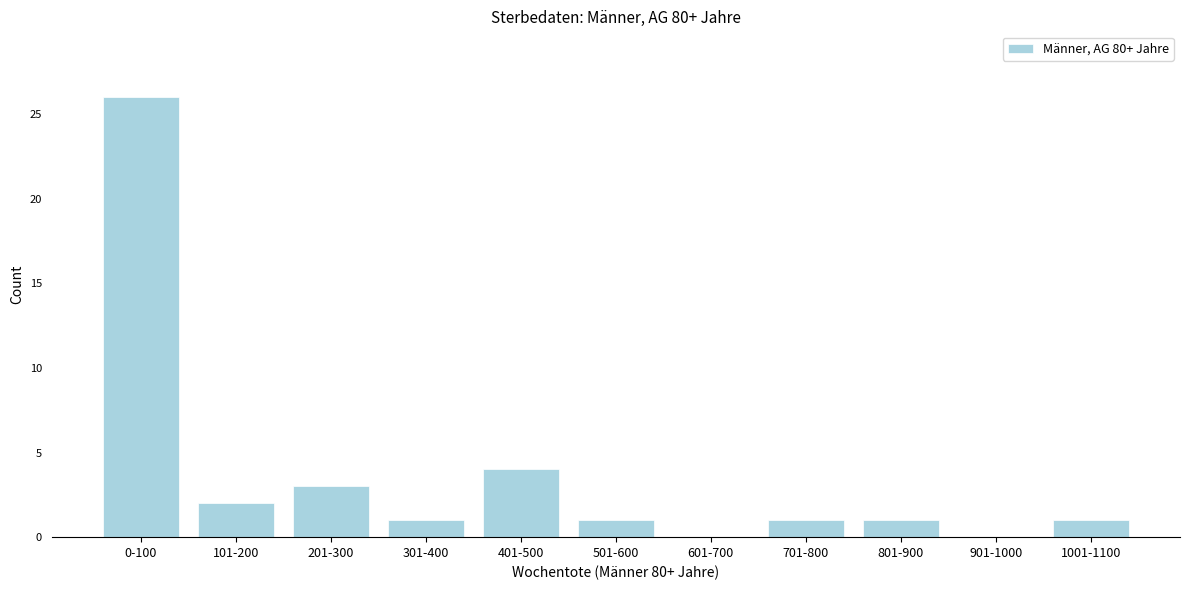

Reading right to left, extract all data points from this chart.

1001-1100=1	901-1000=0	801-900=1	701-800=1	601-700=0	501-600=1	401-500=4	301-400=1	201-300=3	101-200=2	0-100=26